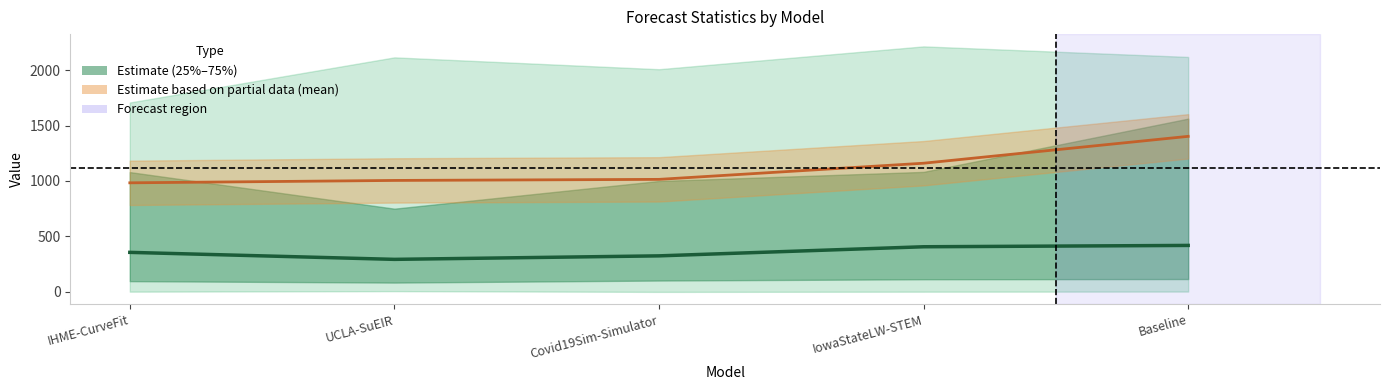

How many data points in mean are less than 1014?

2